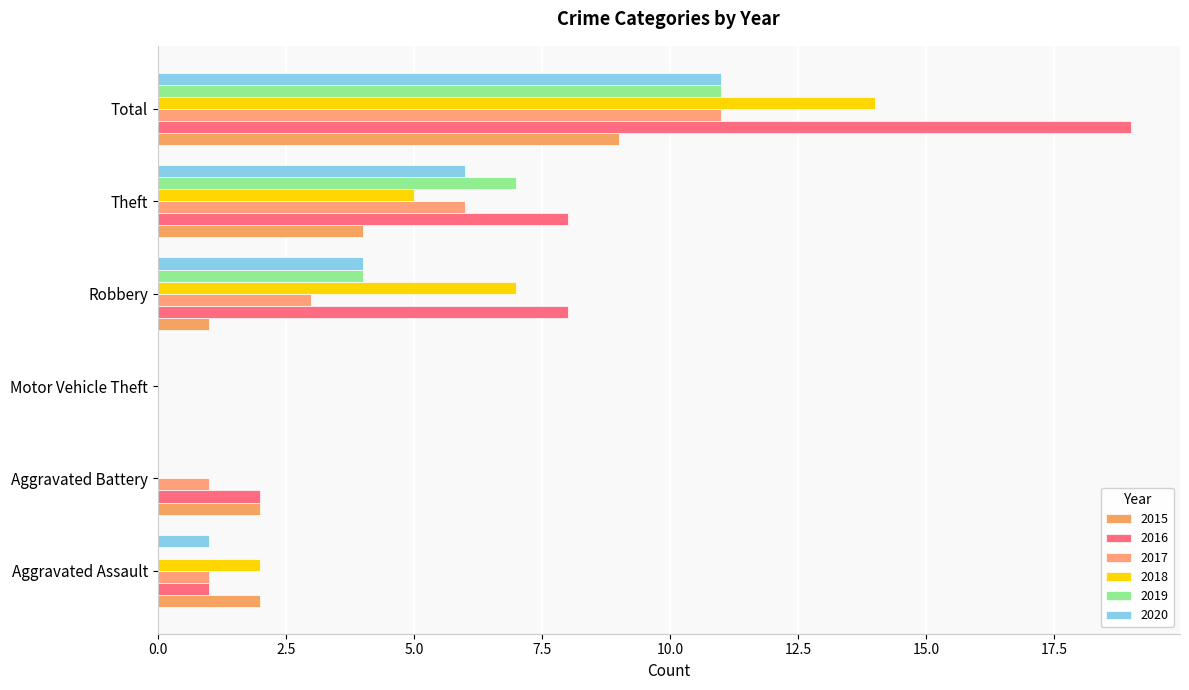

What is the sum of the 2016 values at Motor Vehicle Theft and Total?

19